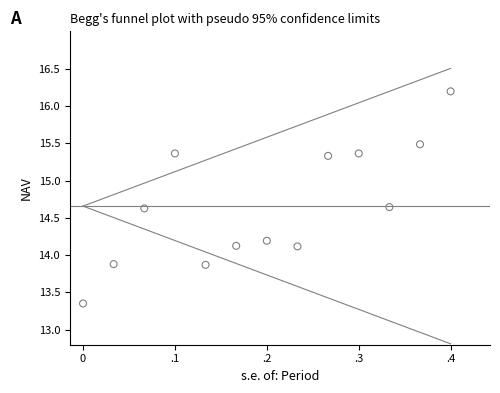

What is the range of Y values (max minus min)?

2.8